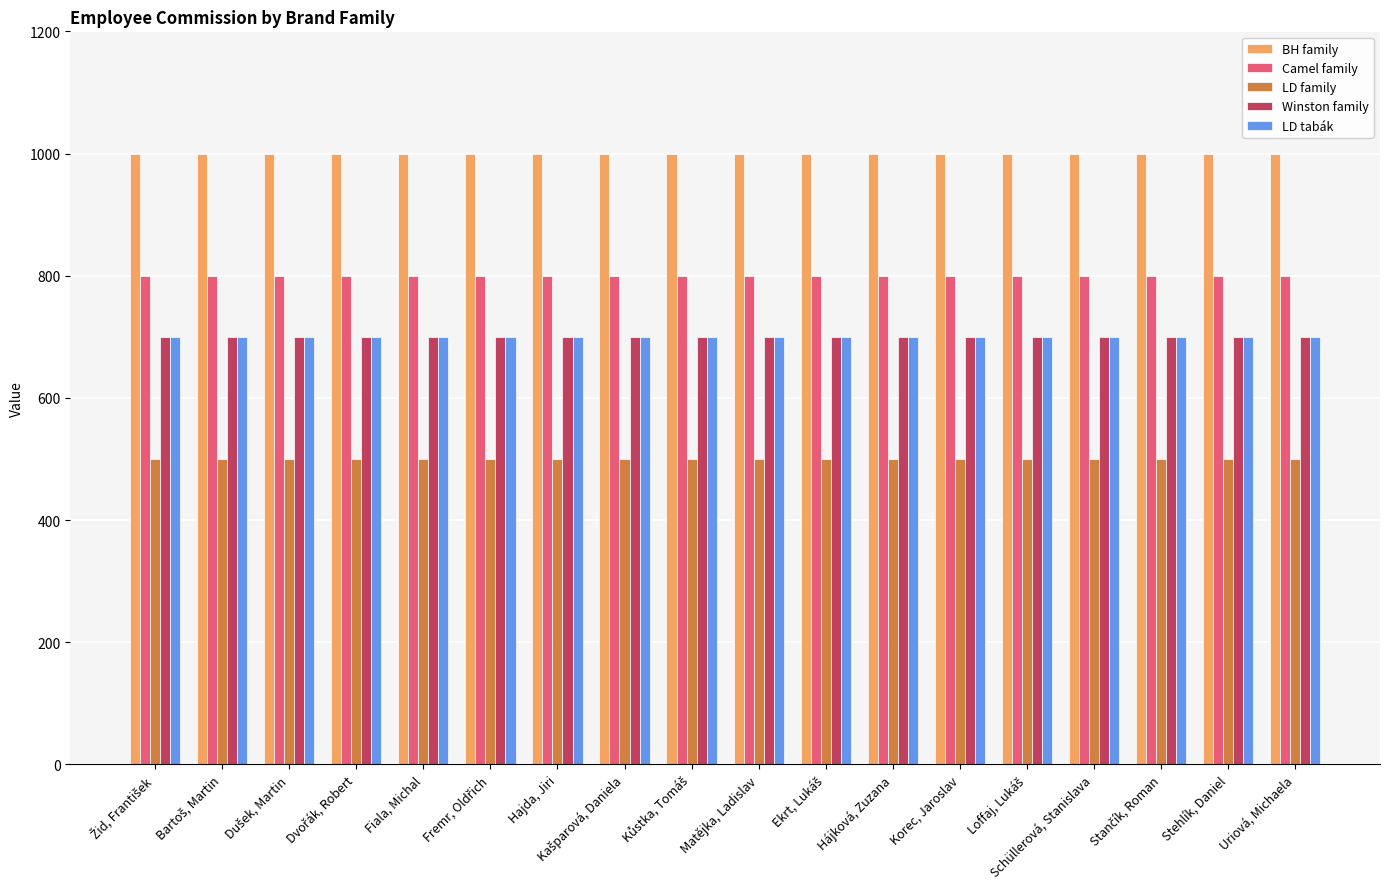

What is the smallest value displayed?

500